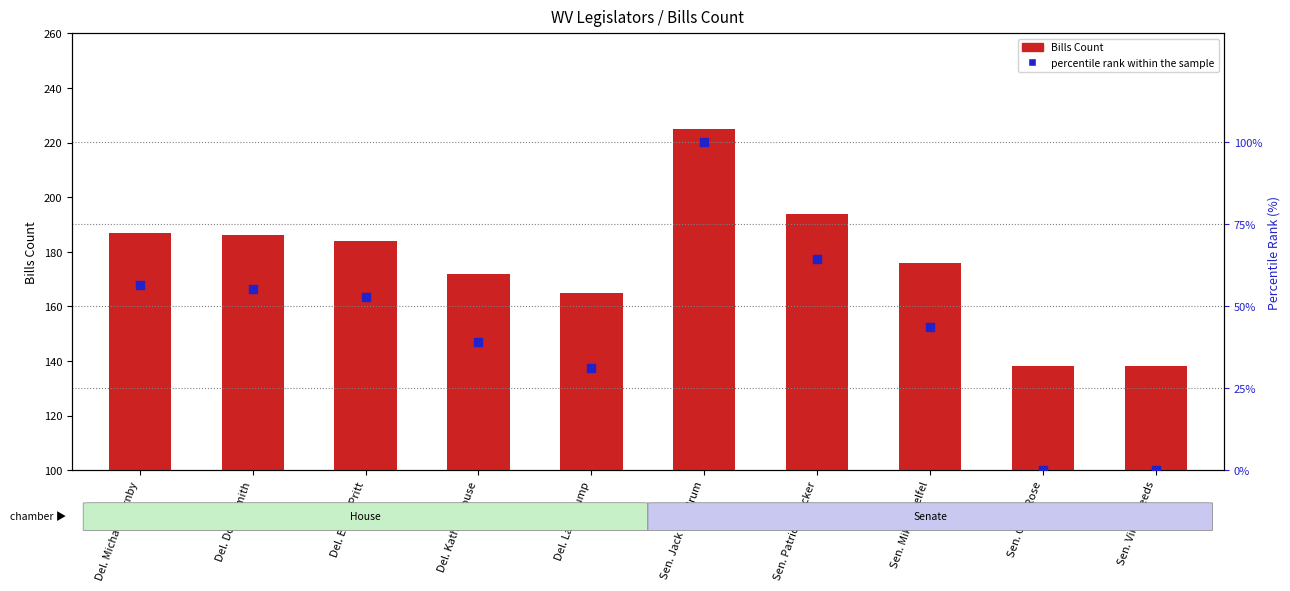

At which category is the sum across all series the highest?

Sen. Jack Woodrum